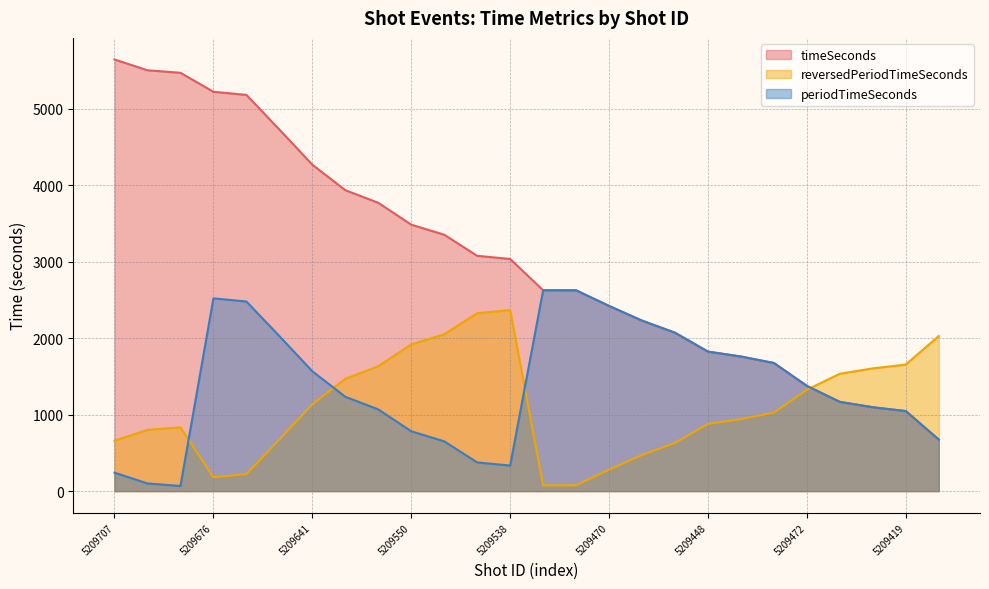

Reading left to right, extract all data points from this chart.

timeSeconds: 5641	5500	5467	5219	5178	4726	4266	3933	3768	3482	3351	3075	3034	2625	2624	2420	2228	2070	1823	1759	1674	1375	1166	1096	1046	673
reversedPeriodTimeSeconds: 659	800	833	181	222	674	1134	1467	1632	1918	2049	2325	2366	75	76	280	472	630	877	941	1026	1325	1534	1604	1654	2027
periodTimeSeconds: 241	100	67	2519	2478	2026	1566	1233	1068	782	651	375	334	2625	2624	2420	2228	2070	1823	1759	1674	1375	1166	1096	1046	673